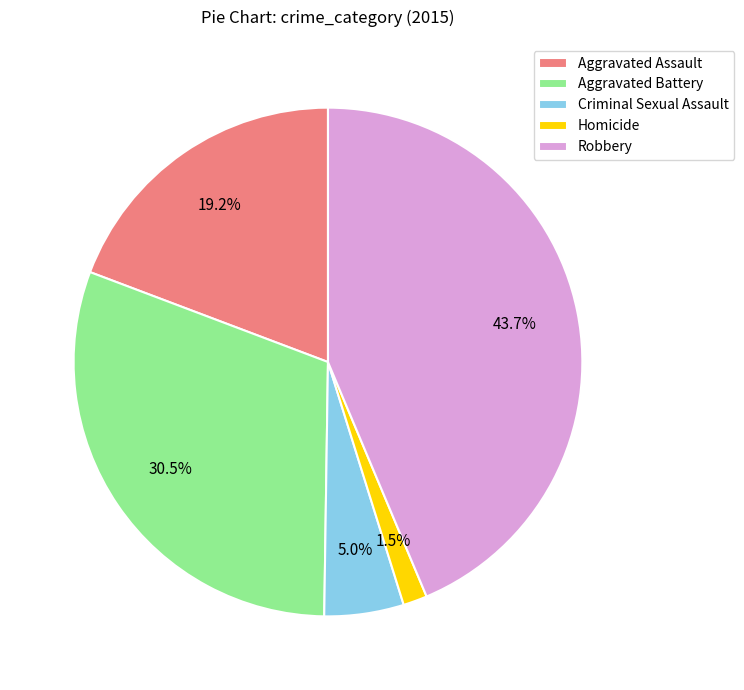

Between Criminal Sexual Assault and Aggravated Battery, which is larger?

Aggravated Battery